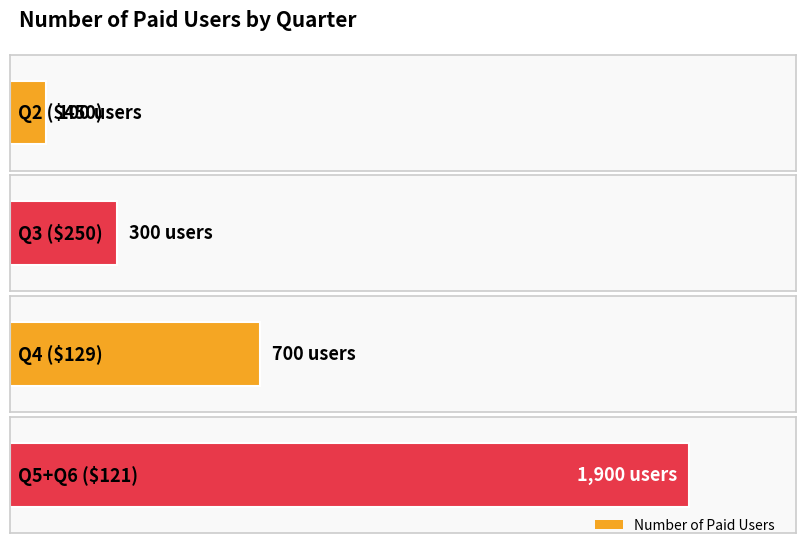

Where does the data first go above 700?

Q5+Q6 ($121)